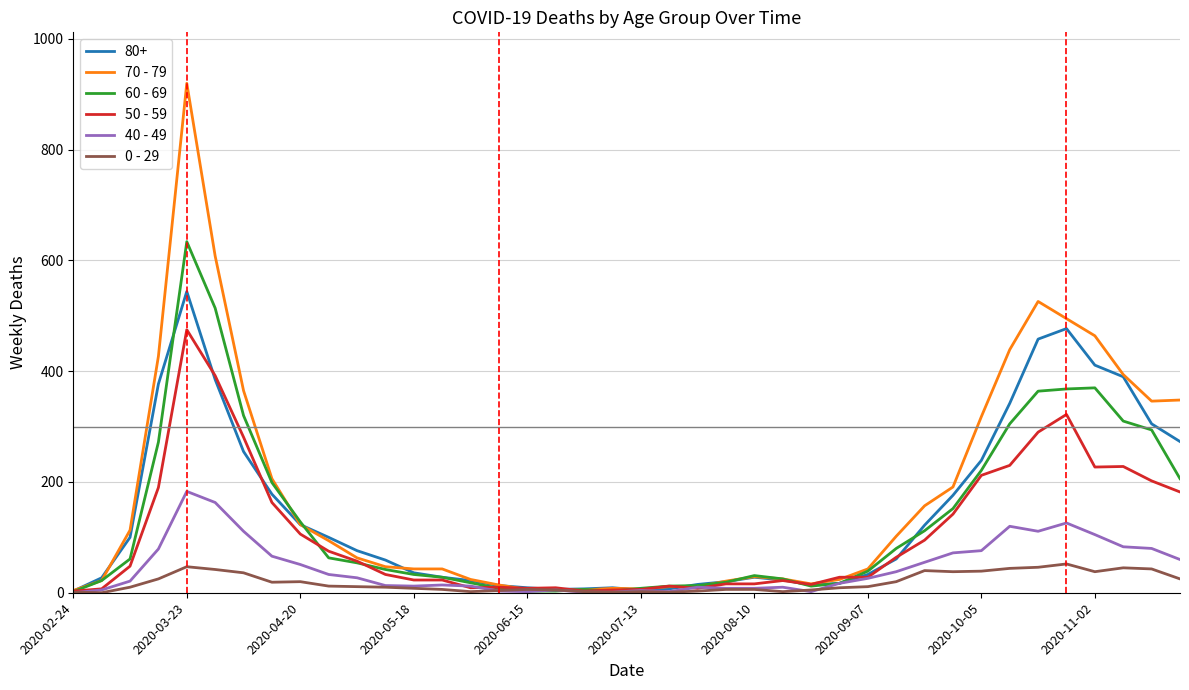

Rank the series by their maximum value, from lowest to highest.

0 - 29, 40 - 49, 50 - 59, 80+, 60 - 69, 70 - 79